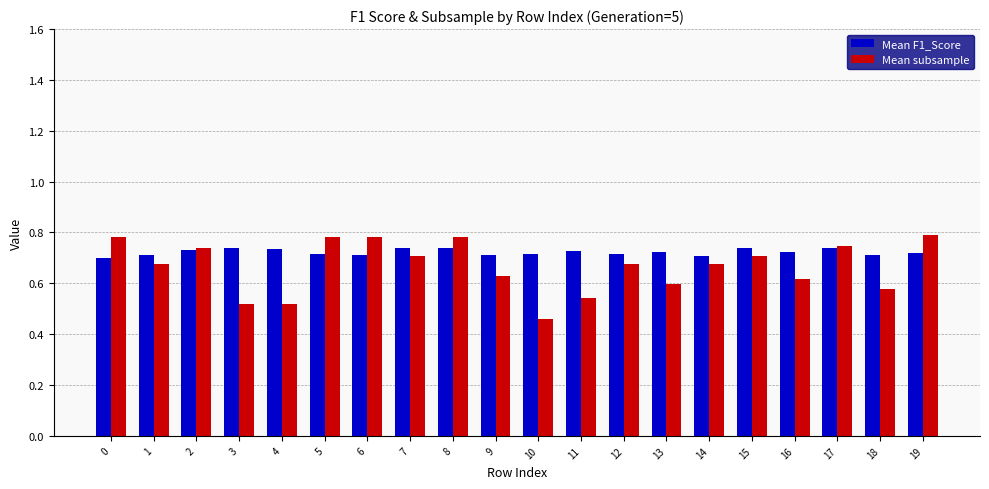

Which series has the largest total across all categories?

Mean F1_Score